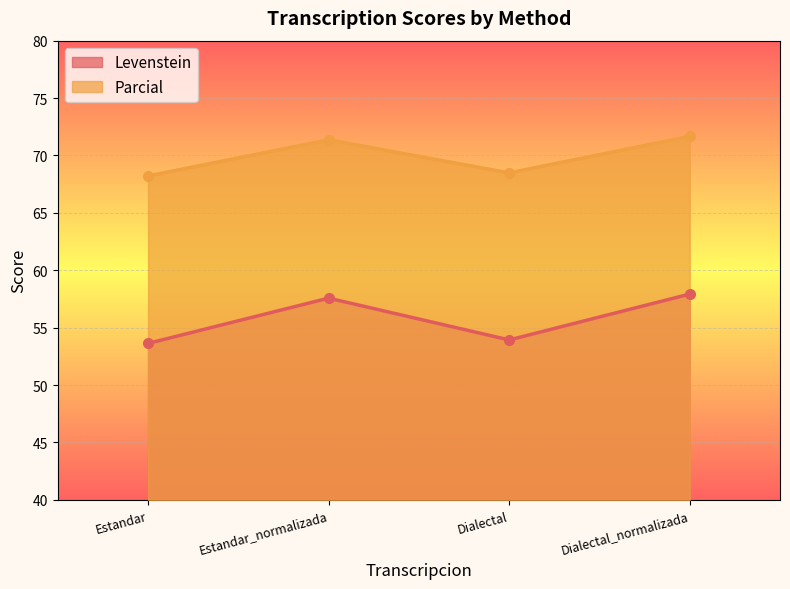

Reading left to right, what are all the values shown in this chart?

Levenstein: Estandar=53.6	Estandar_normalizada=57.6	Dialectal=53.9	Dialectal_normalizada=57.9
Parcial: Estandar=68.2	Estandar_normalizada=71.4	Dialectal=68.5	Dialectal_normalizada=71.7